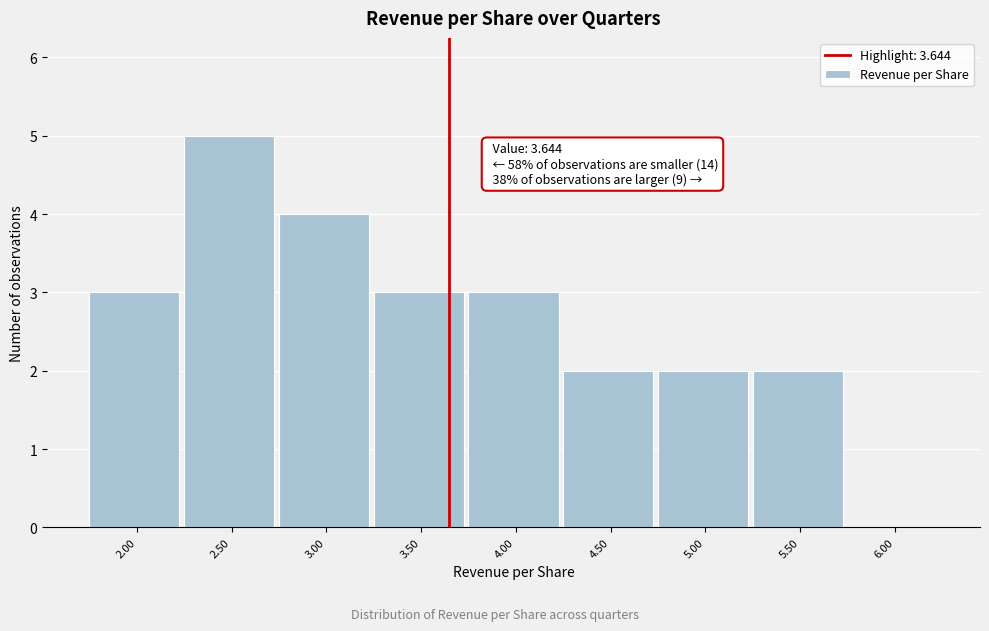

Which range on the x-axis has the tallest bar?

2.25 to 2.75